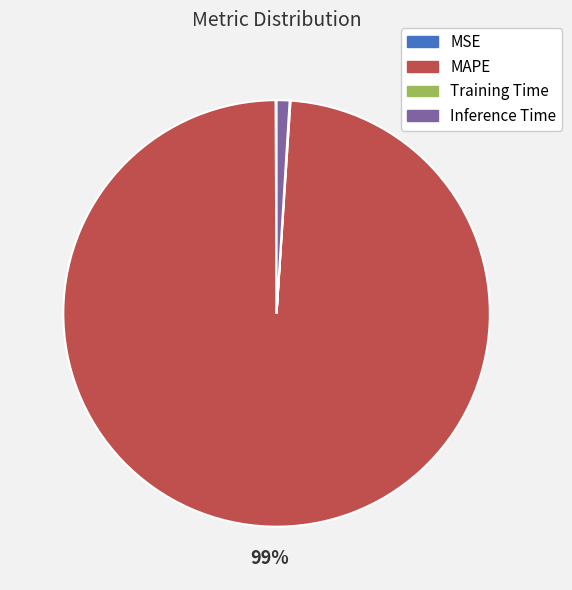

Which category has the biggest portion of the pie?

MAPE